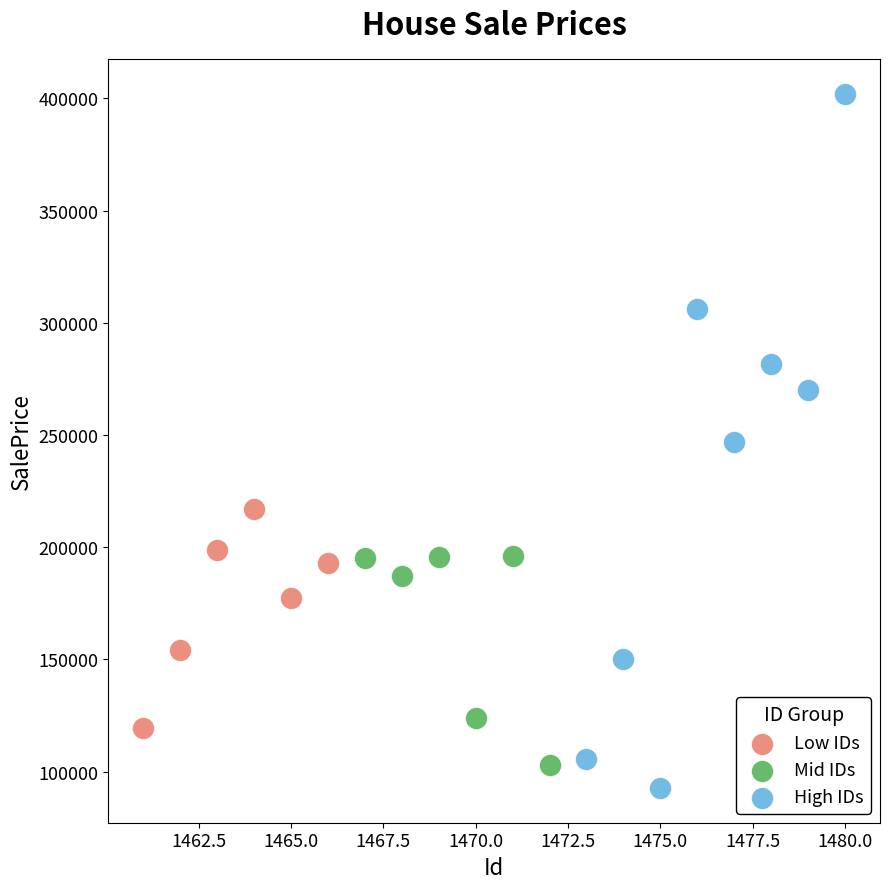

Which series contains the highest Y value?

High IDs